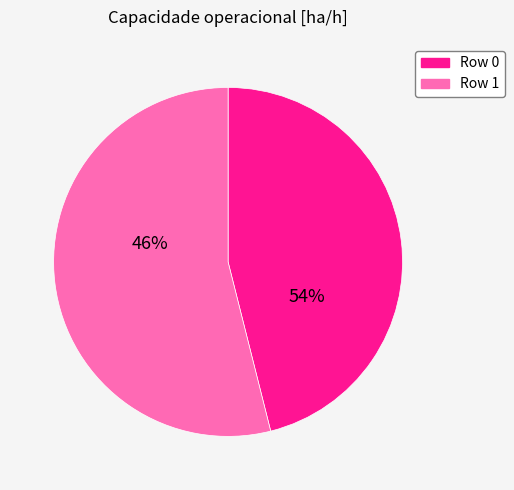

To the nearest percent, what is the difference between the largest and smallest slice percentages?

8%